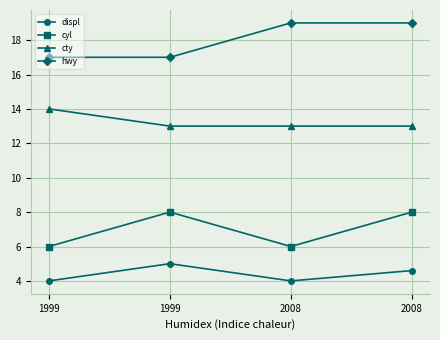

At 1999, list the series in order from smallest to largest.

displ, cyl, cty, hwy